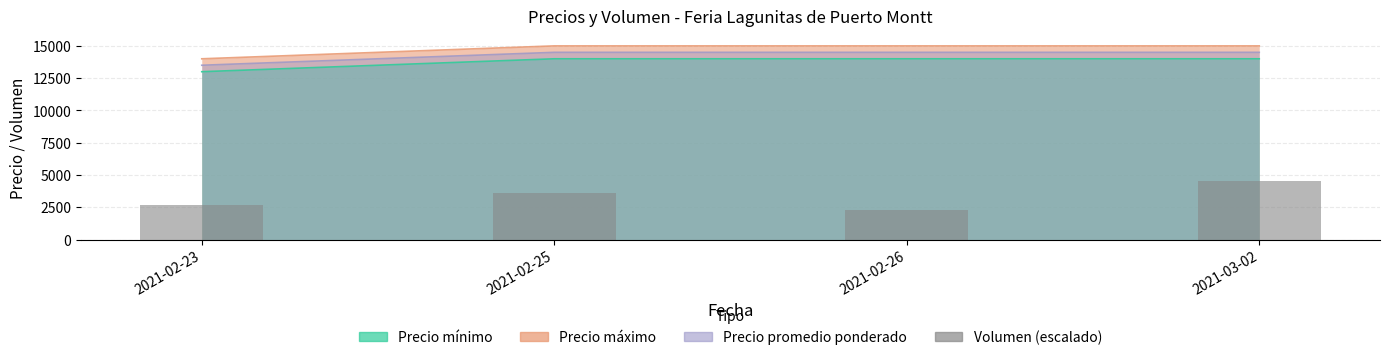

How many bars are there in total?

4